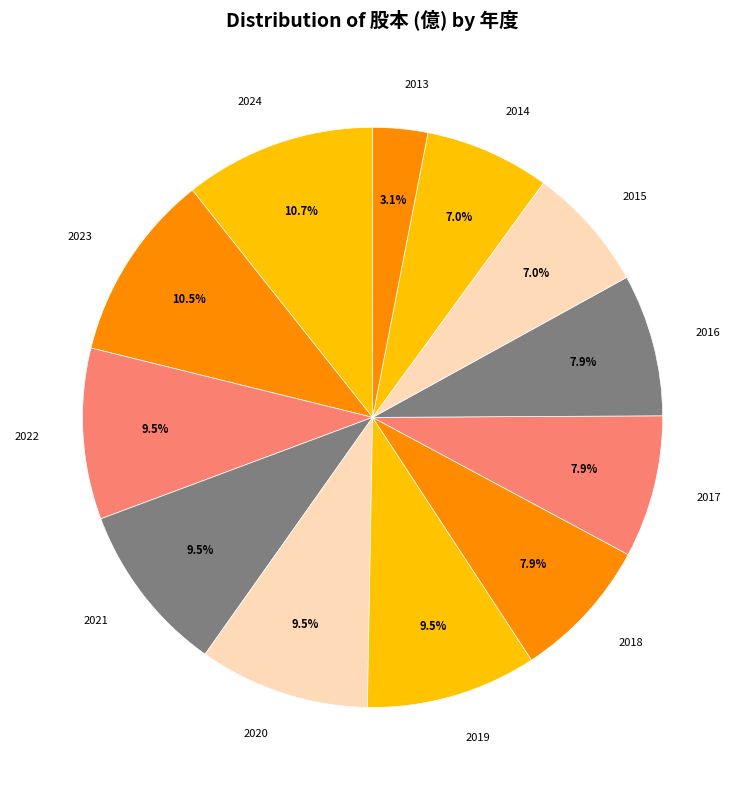

How many slices are in this pie chart?

12